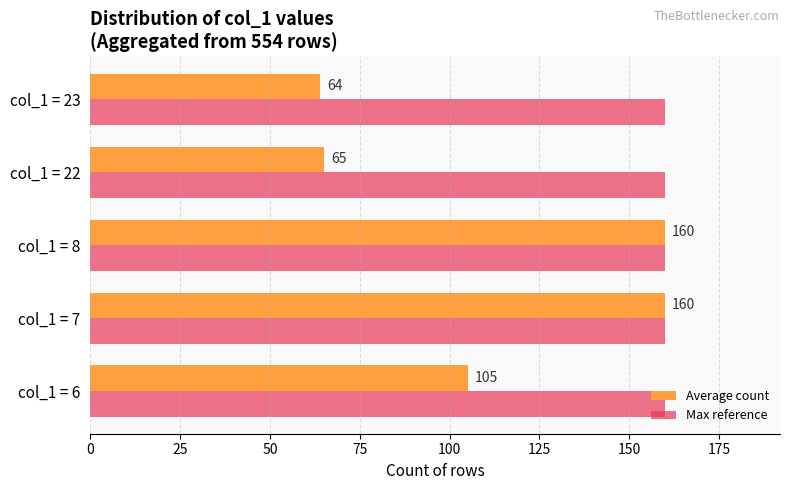

What is the smallest value displayed?

64